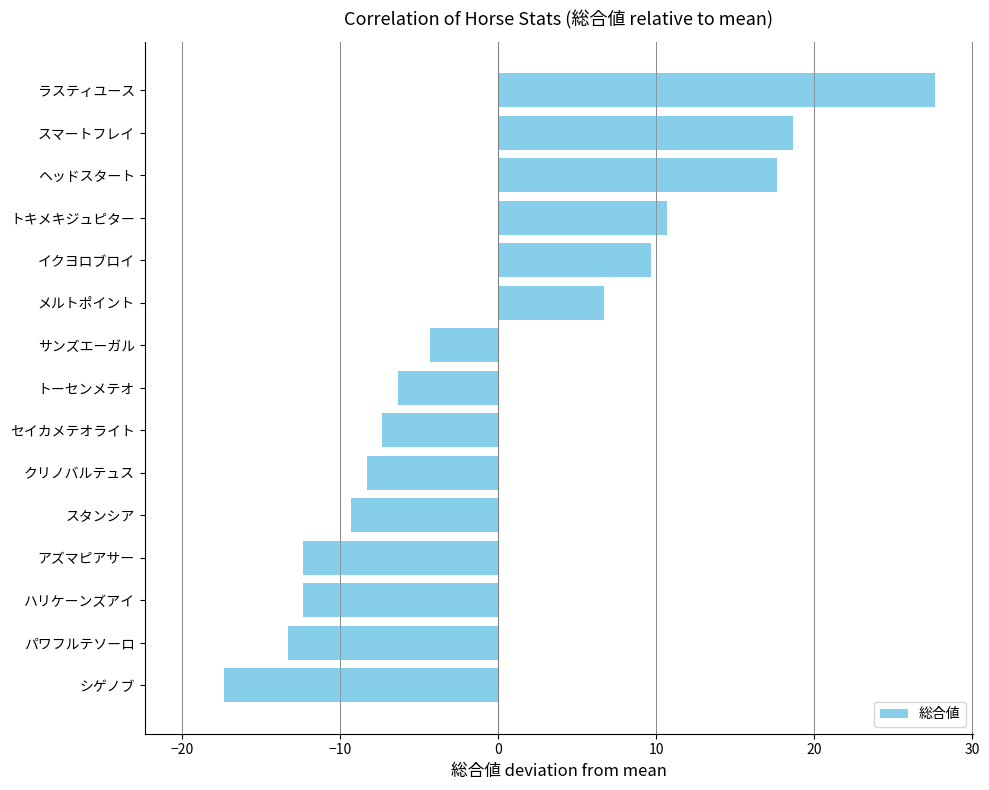

Count the number of values greater than -6.

7